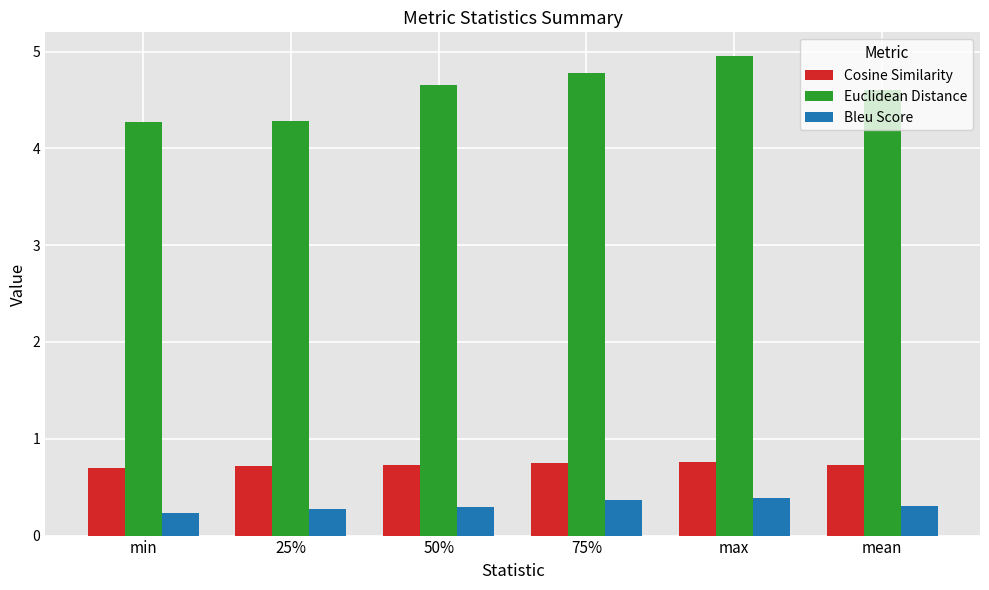

Is the value of Euclidean Distance at 25% greater than the value of Bleu Score at 75%?

Yes